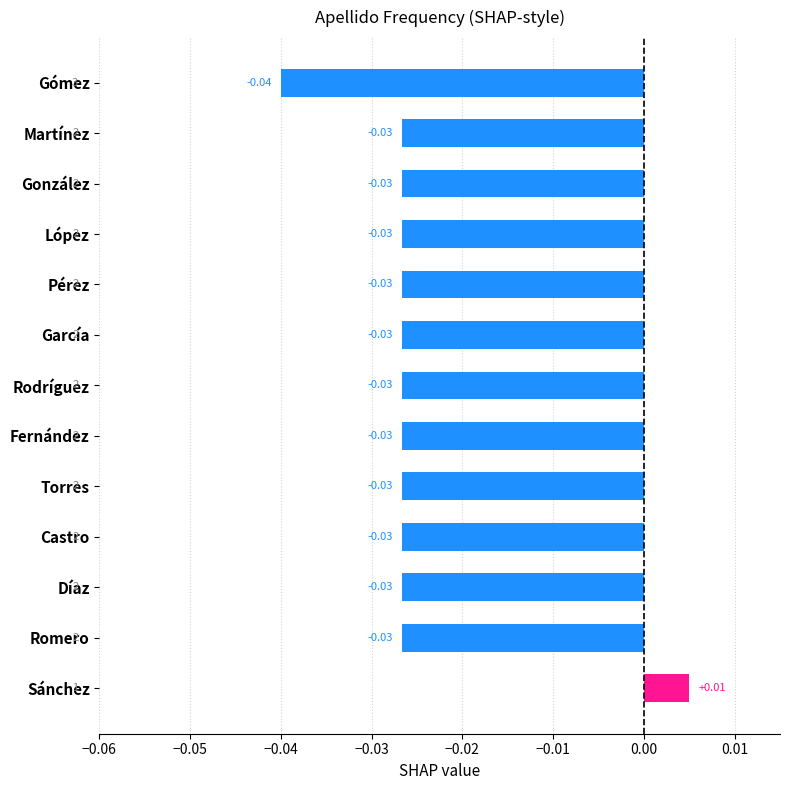

Which label corresponds to the smallest value in the chart?

Gómez